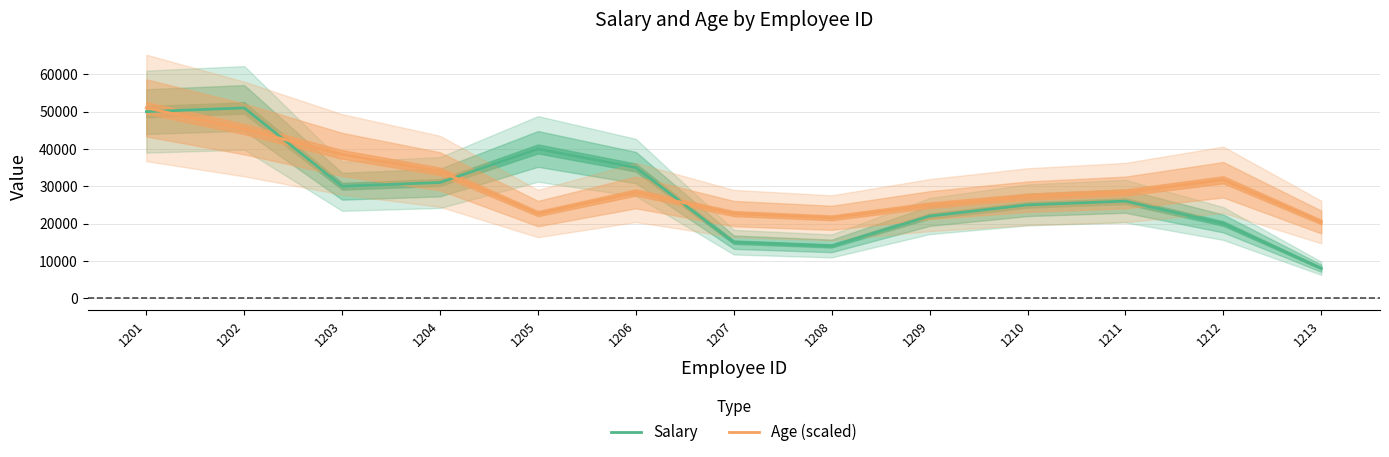

Where is the first local maximum for Salary?

1202